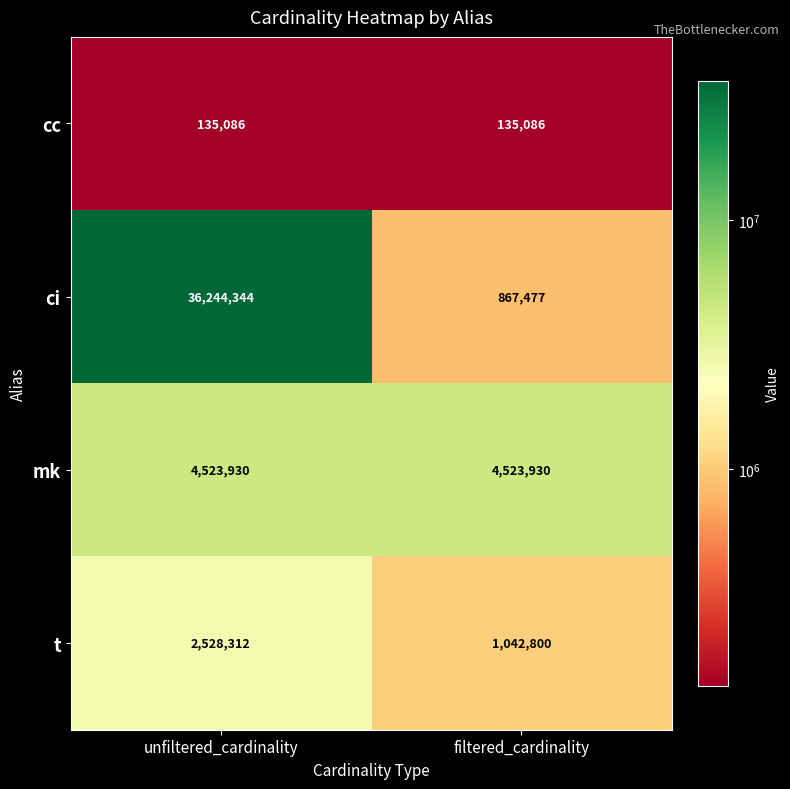

True or false: mk has a value of 4523930 at unfiltered_cardinality.

True